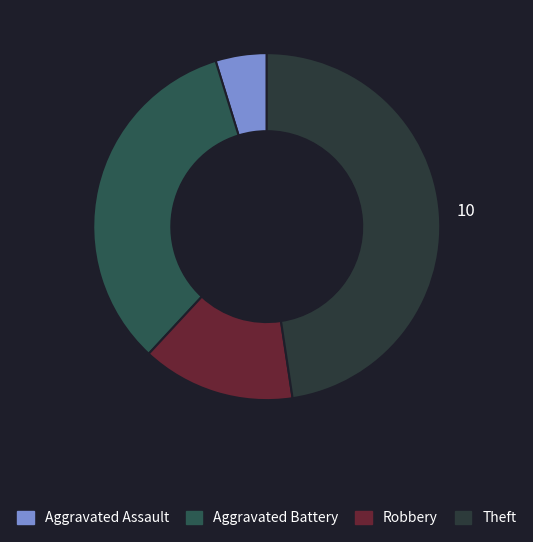

Count the number of slices in the pie.

4